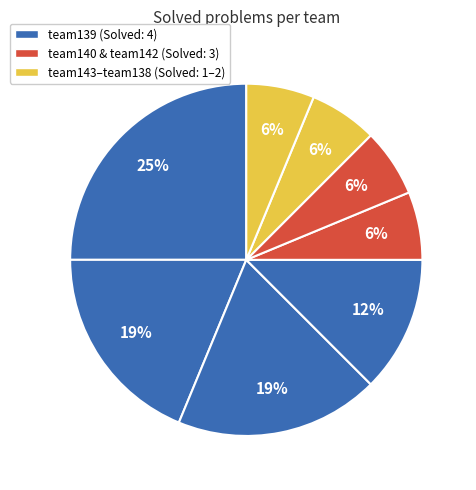

Which slice is the largest?

team139